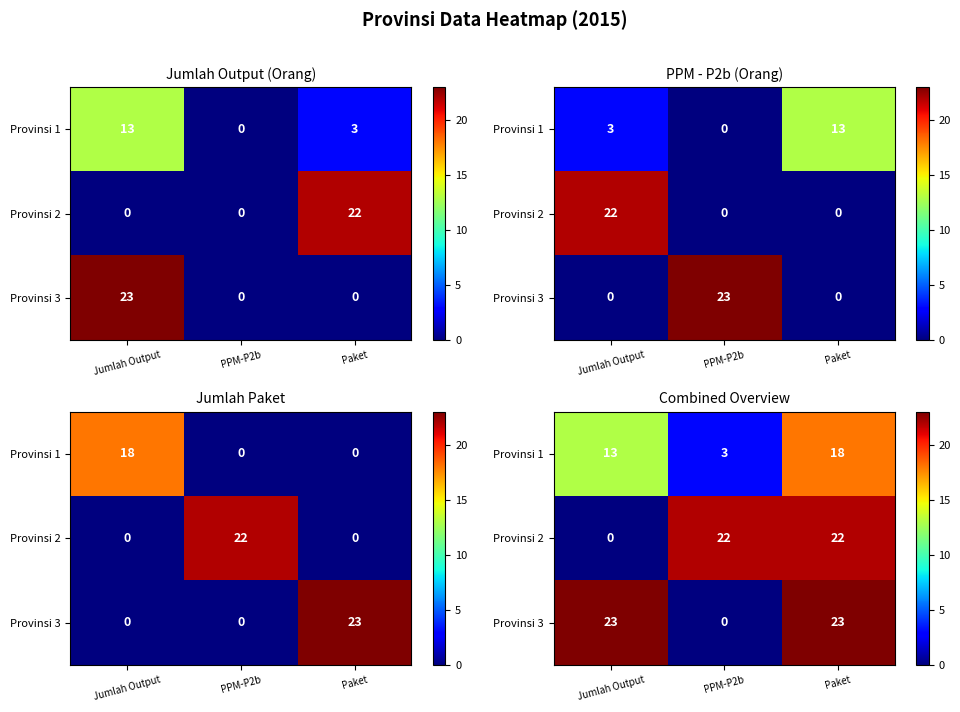

Rank the categories by Provinsi 1 value from lowest to highest.

PPM-P2b, Jumlah Output, Paket